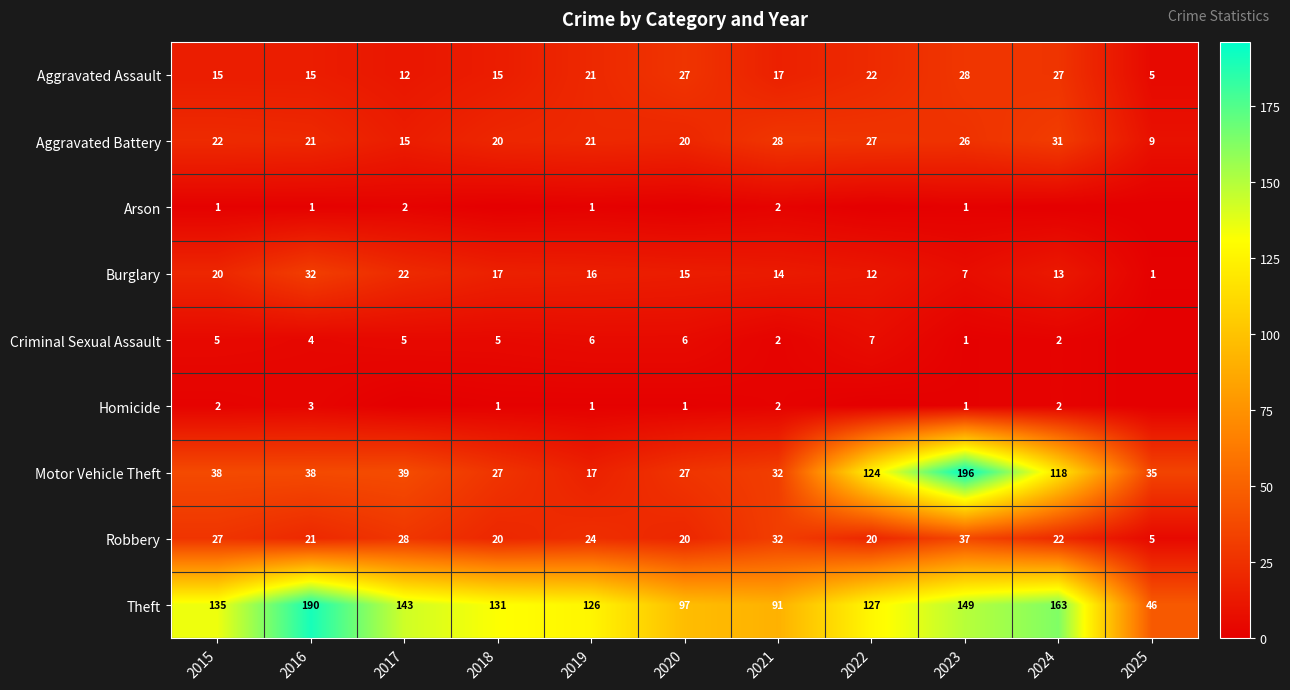

At which label does Robbery reach its peak?

2023